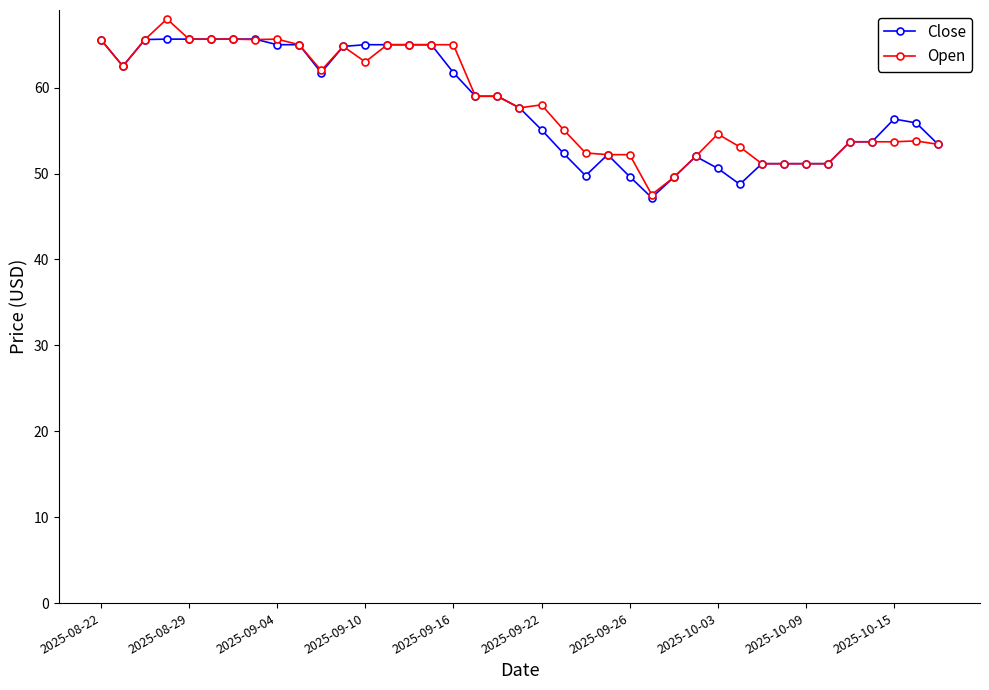

What is the smallest value displayed?

47.2